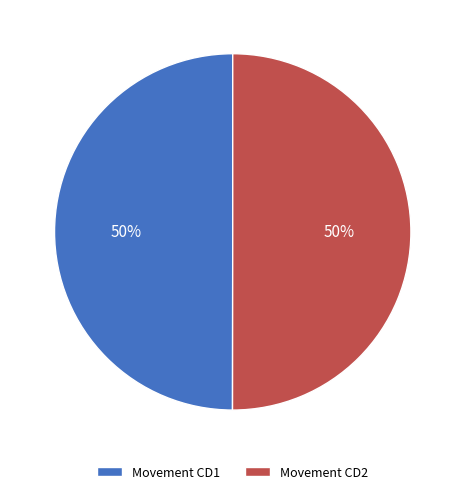

What is the ratio of the value at Movement CD2 to the value at Movement CD1?

1.0